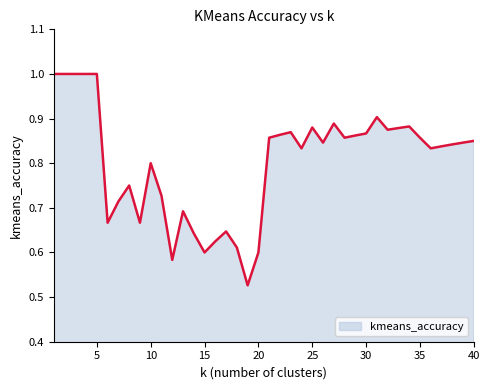

What is the greatest value displayed?

1.0